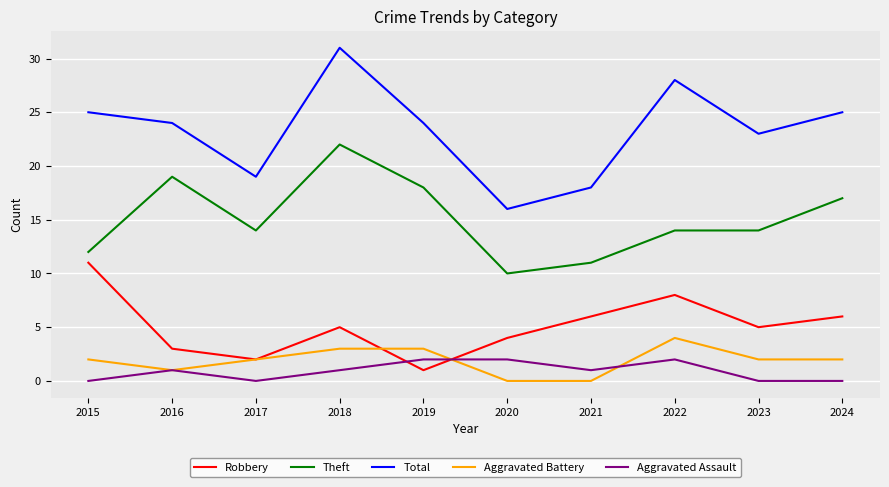

At how many categories does at least one series exceed 9?

10